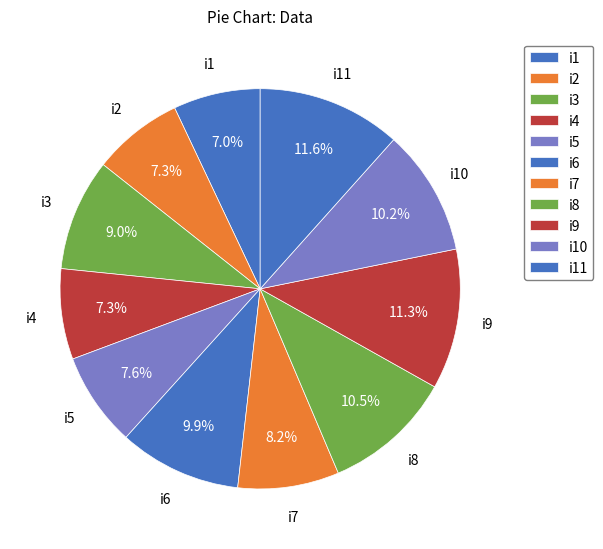

What percentage is NOT represented by i7?

91.8%